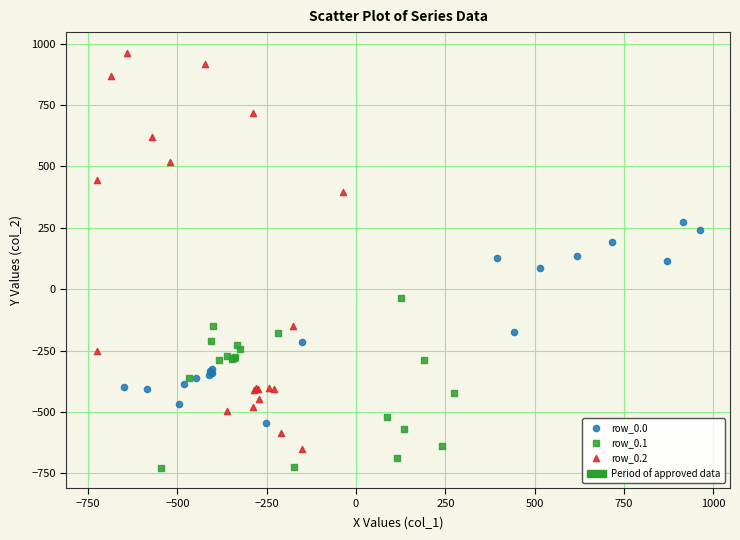

Which series reaches the maximum Y coordinate?

row_0.2